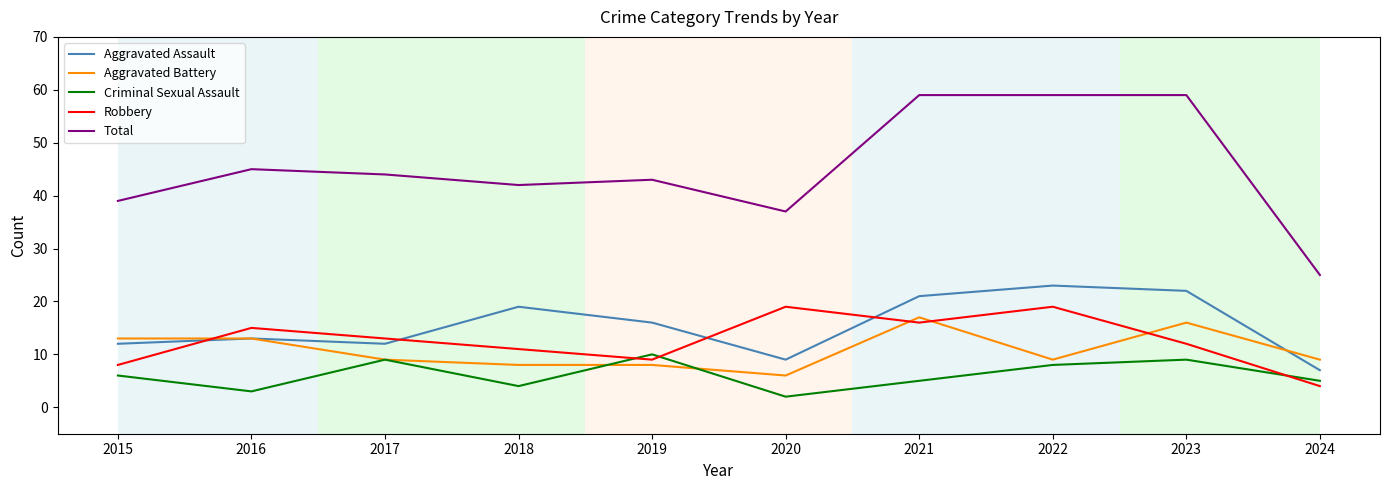

Which category has the lowest value in the Aggravated Battery series?

2020